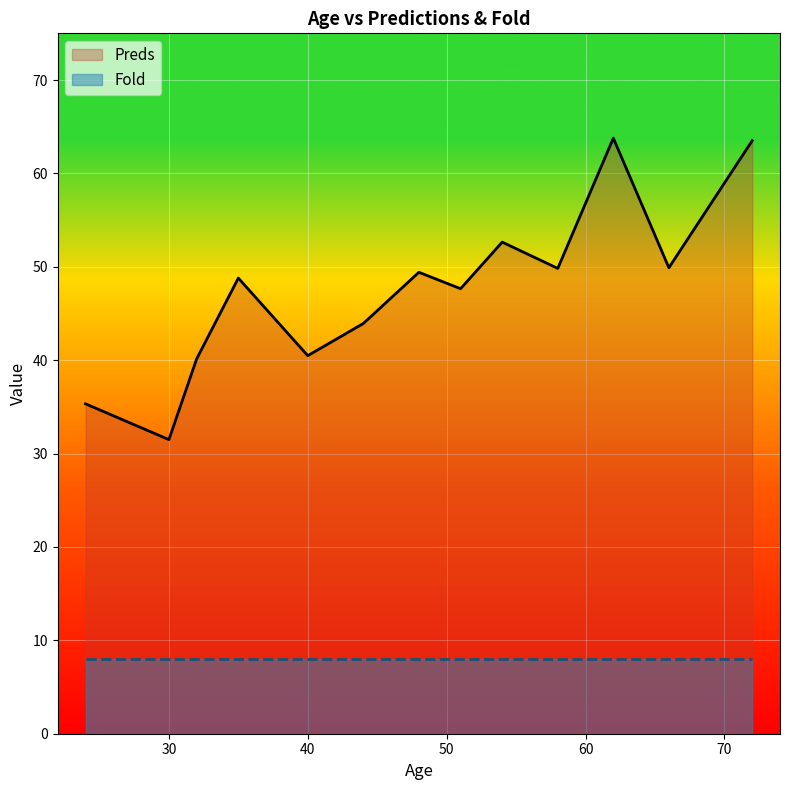

Which series has the widest spread of values?

Preds